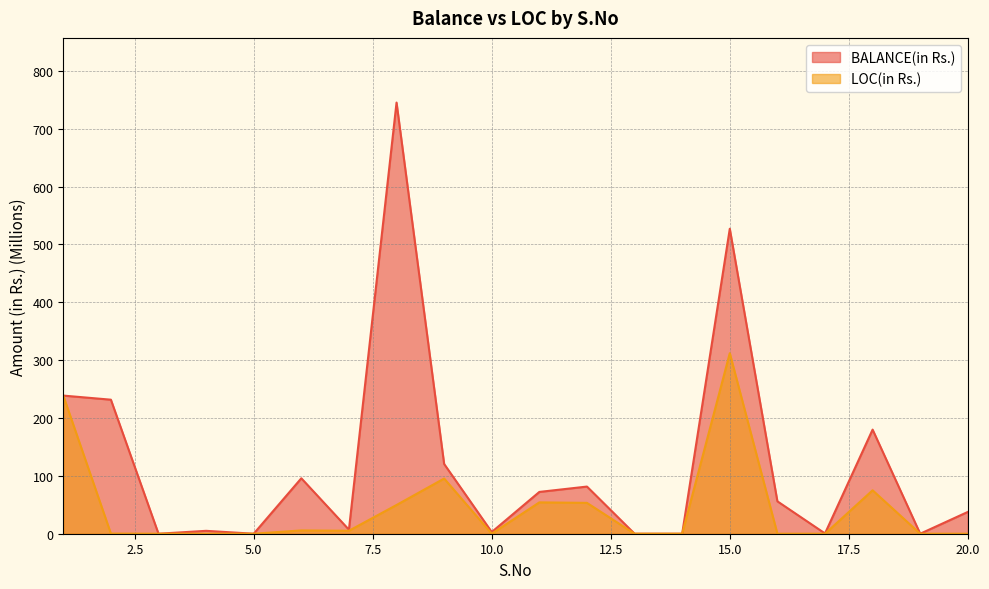

At which category does LOC(in Rs.) reach its first local peak?

6